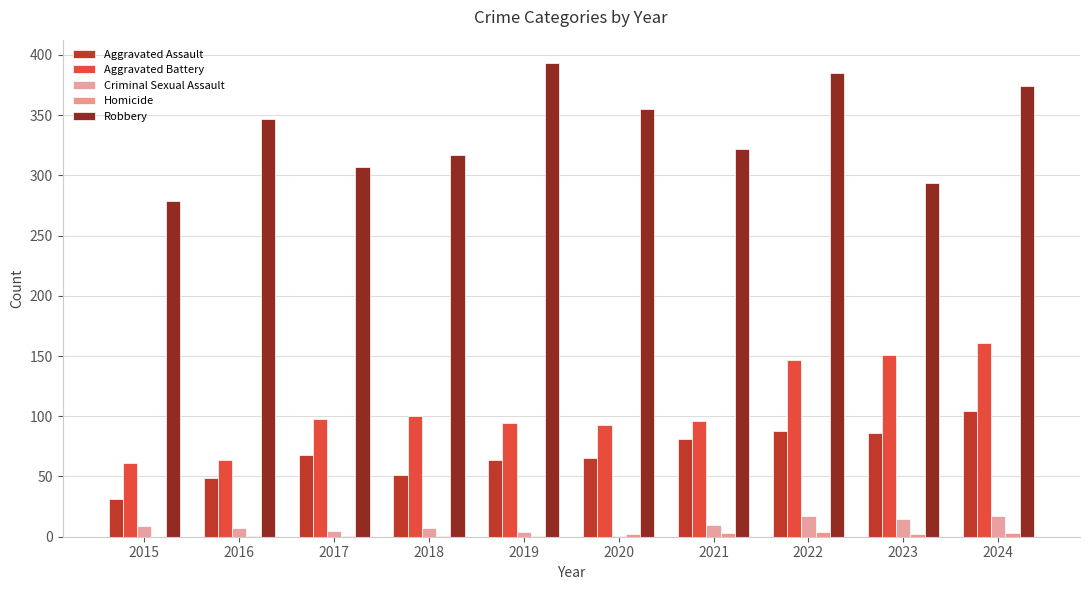

What is the total value across all series at 2024?

659